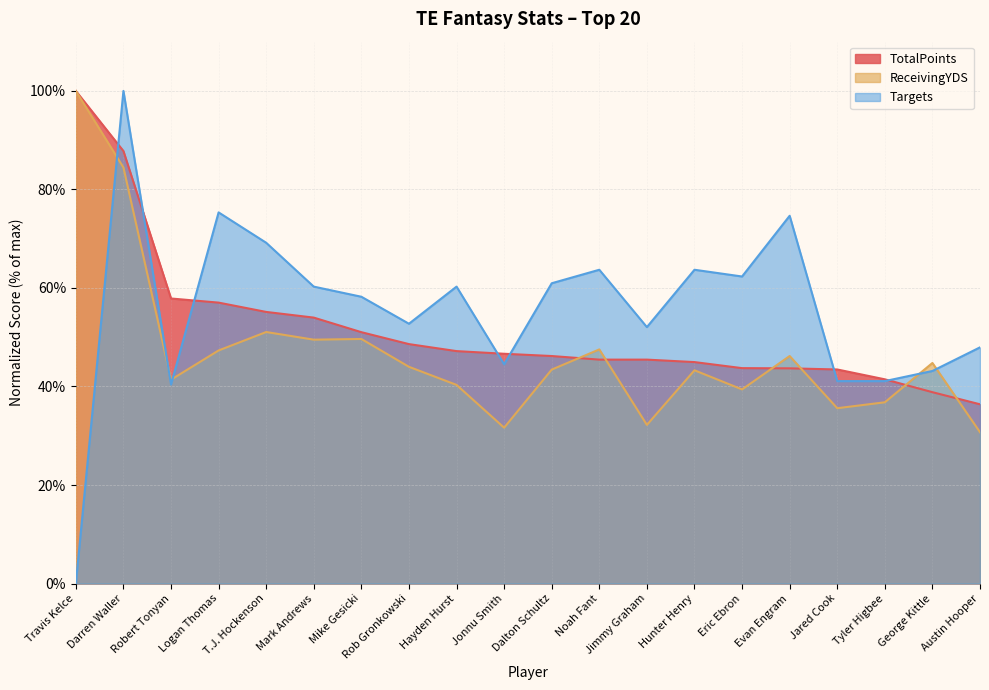

How many lines are shown in the chart?

3